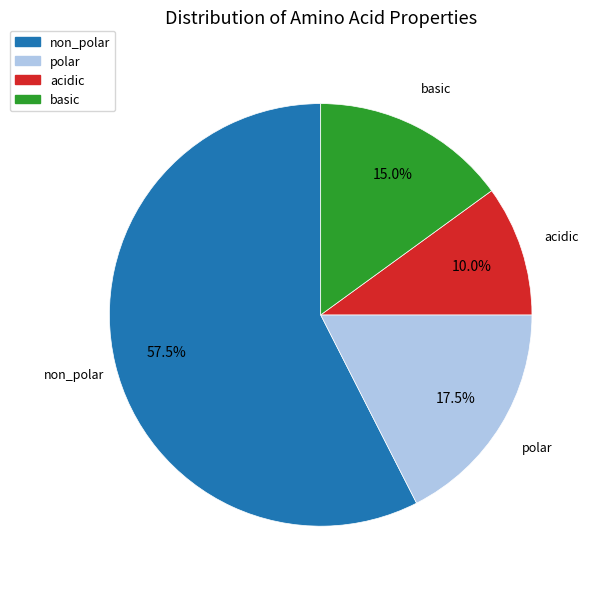

To the nearest percent, what is the combined percentage of polar and acidic?

28%